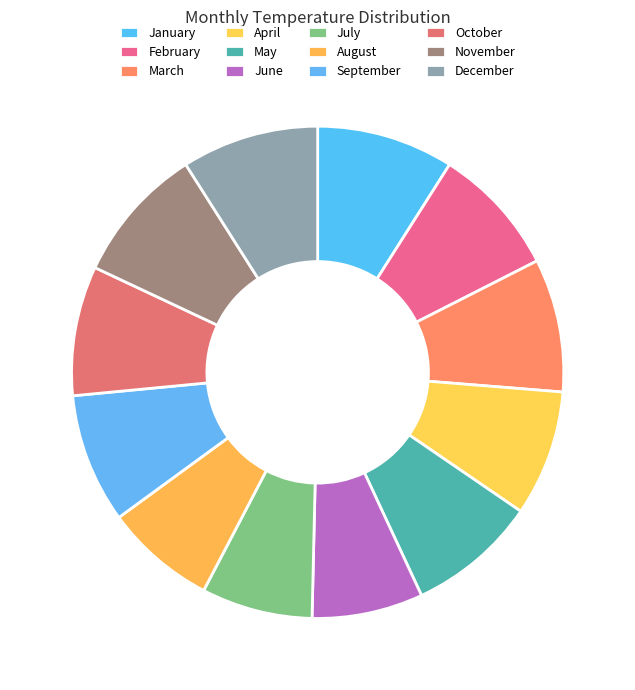

Is there any slice that represents more than half of the pie?

No